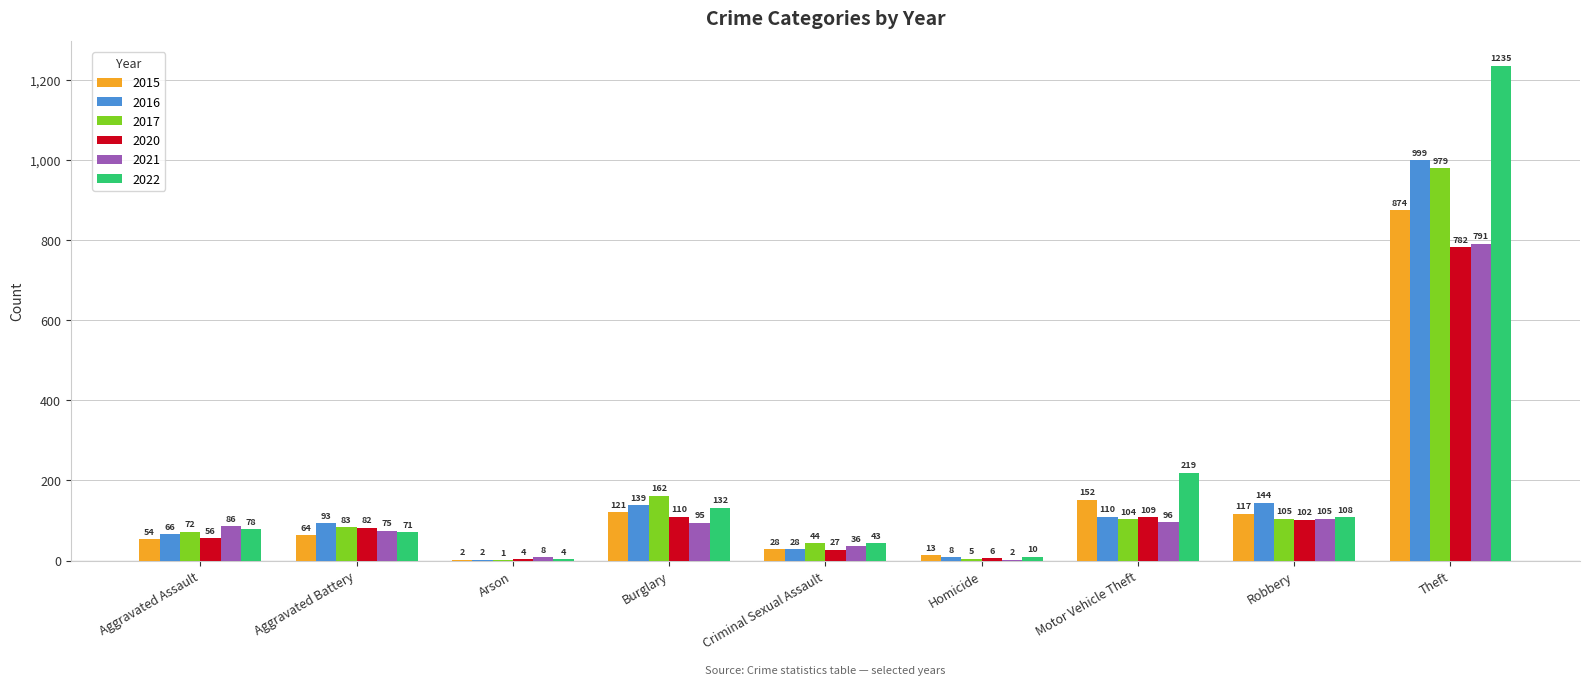

At which label is 2021 closest to 396?

Robbery